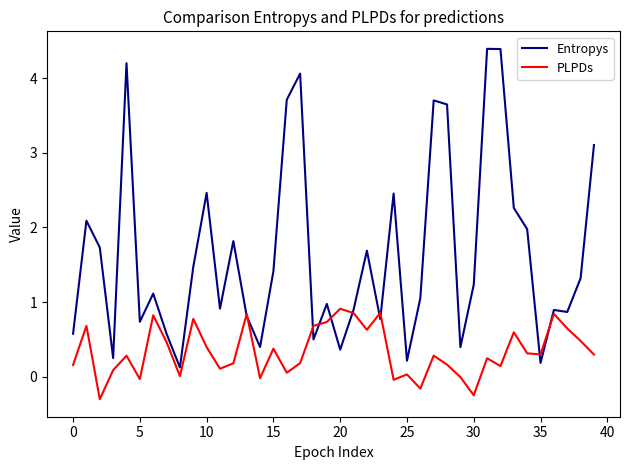

What is the smallest value displayed?

-0.3